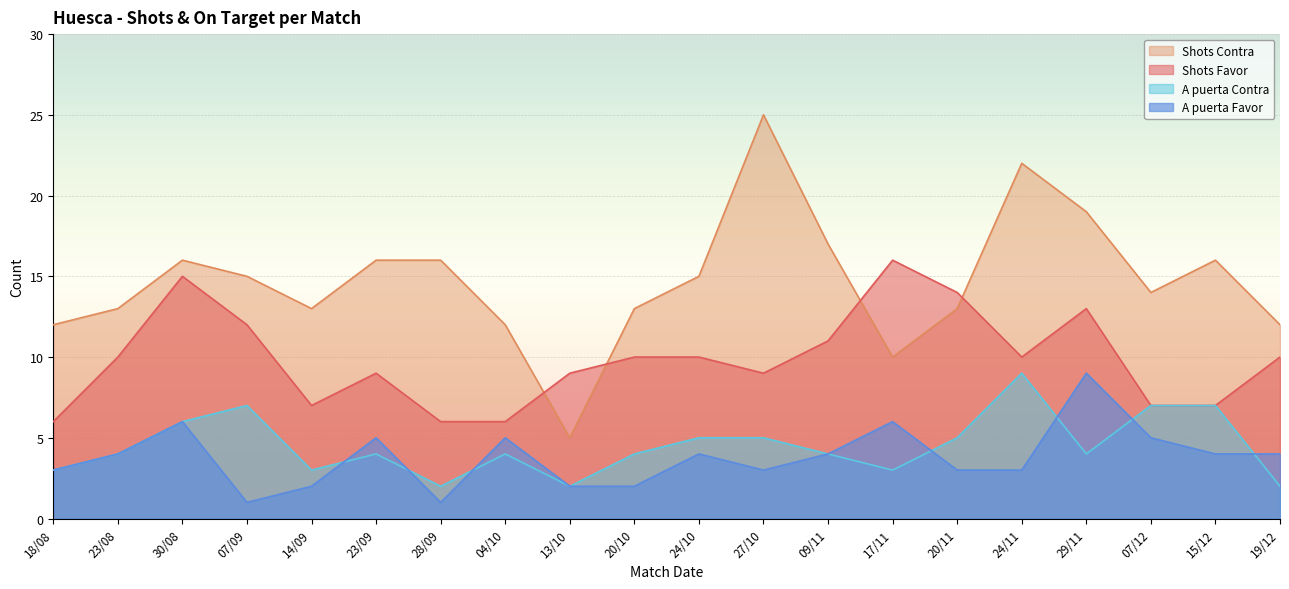

What is the label of the 1st point from the right?

19/12